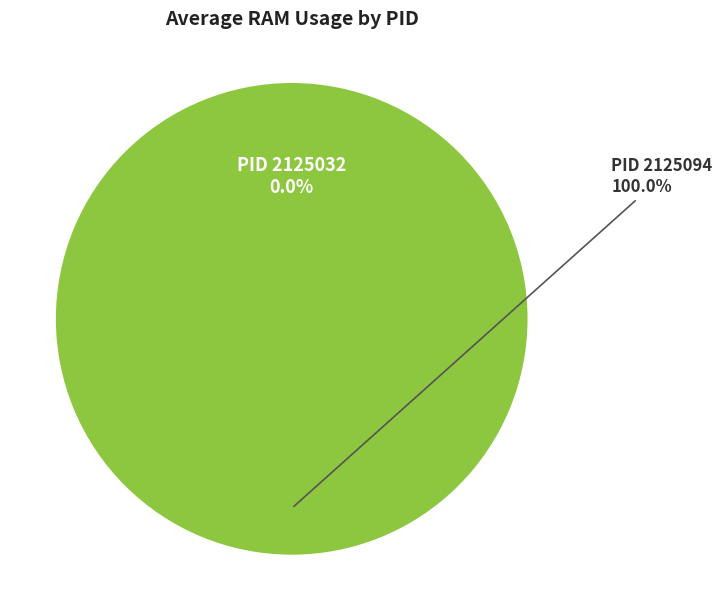

Is 2125094 the majority of the pie?

Yes